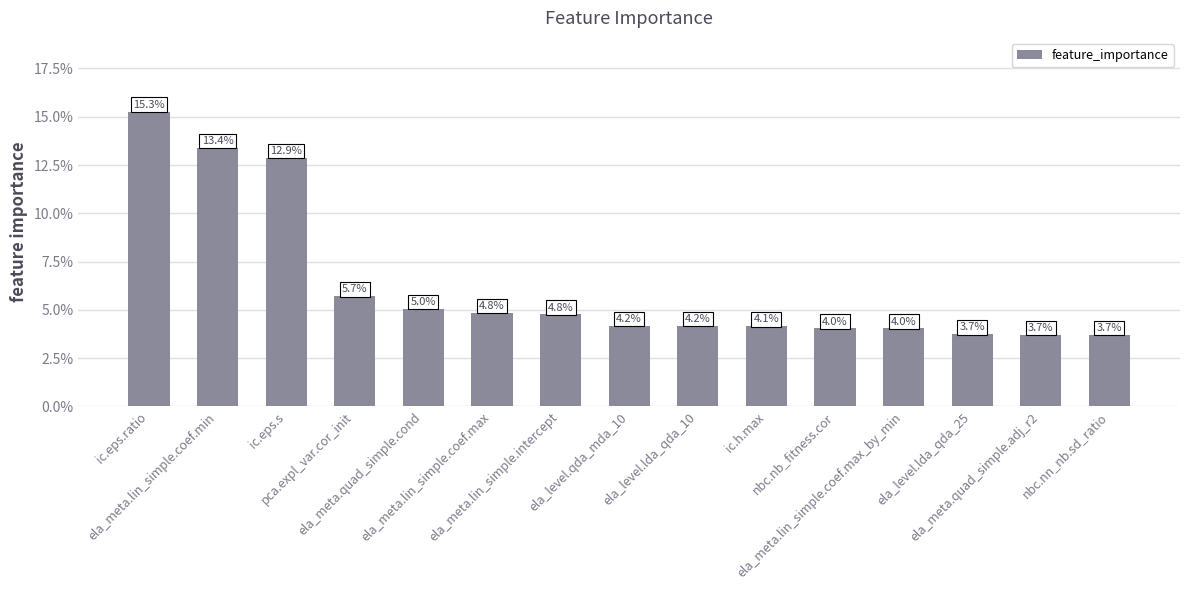

Are the bars horizontal?

No